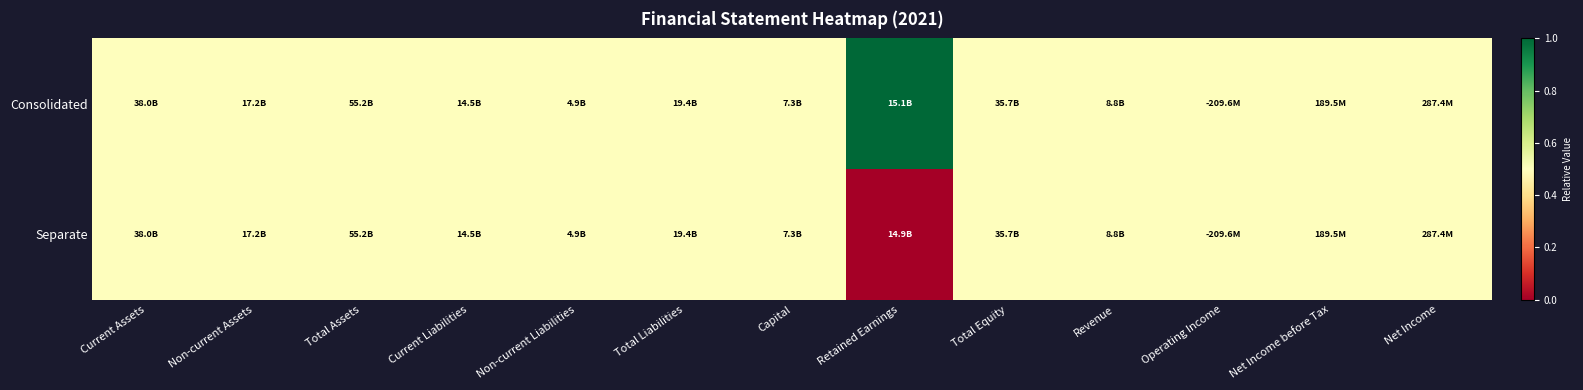

Rank the series at Total Equity from highest to lowest value.

Consolidated, Separate